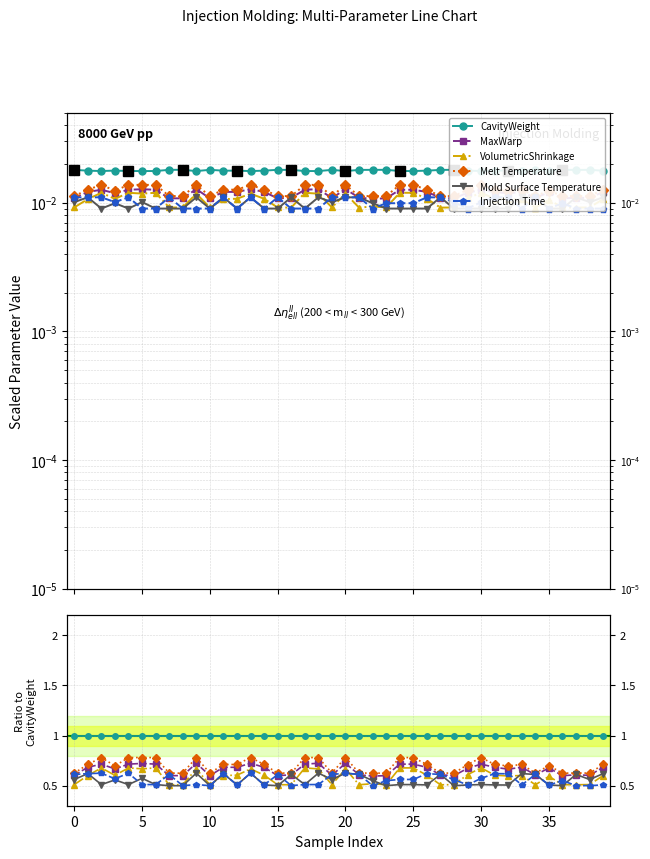

Count the Mold Surface Temperature values in the range 0 to 1.

40